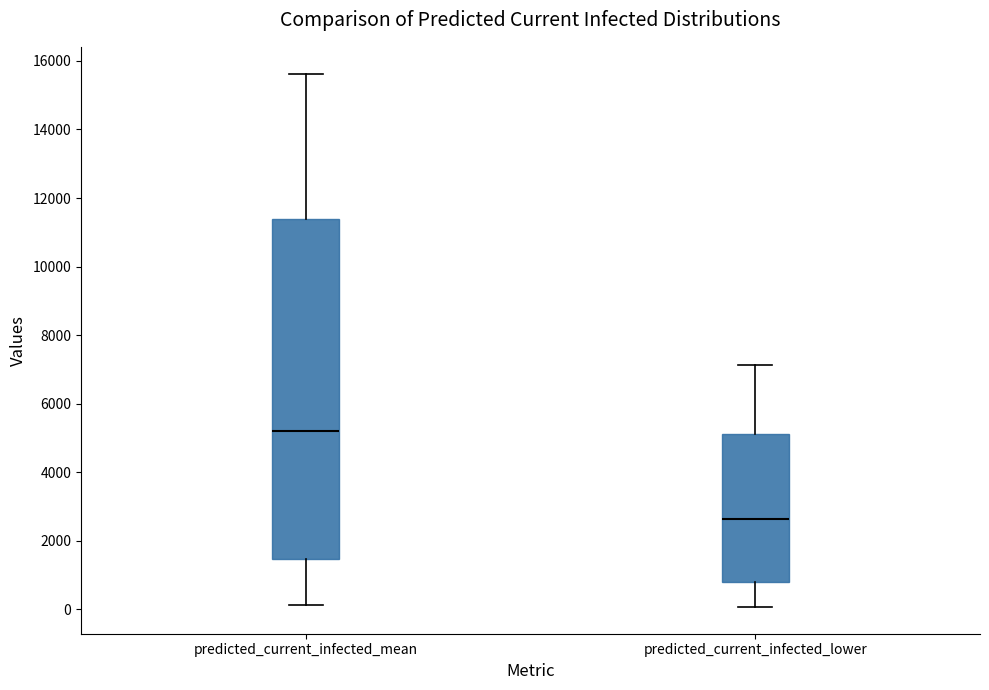

Reading left to right, transcribe this box plot: for each box, give where its median line is, the range the box spans, and where its two whiskers end, as read against the y-axis. The values are not printed on the chart, so give them approximately, as read against the axis.

predicted_current_infected_mean: median 5200, box 1400 to 11400, whiskers 200 to 15600
predicted_current_infected_lower: median 2600, box 800 to 5200, whiskers 0 to 7200